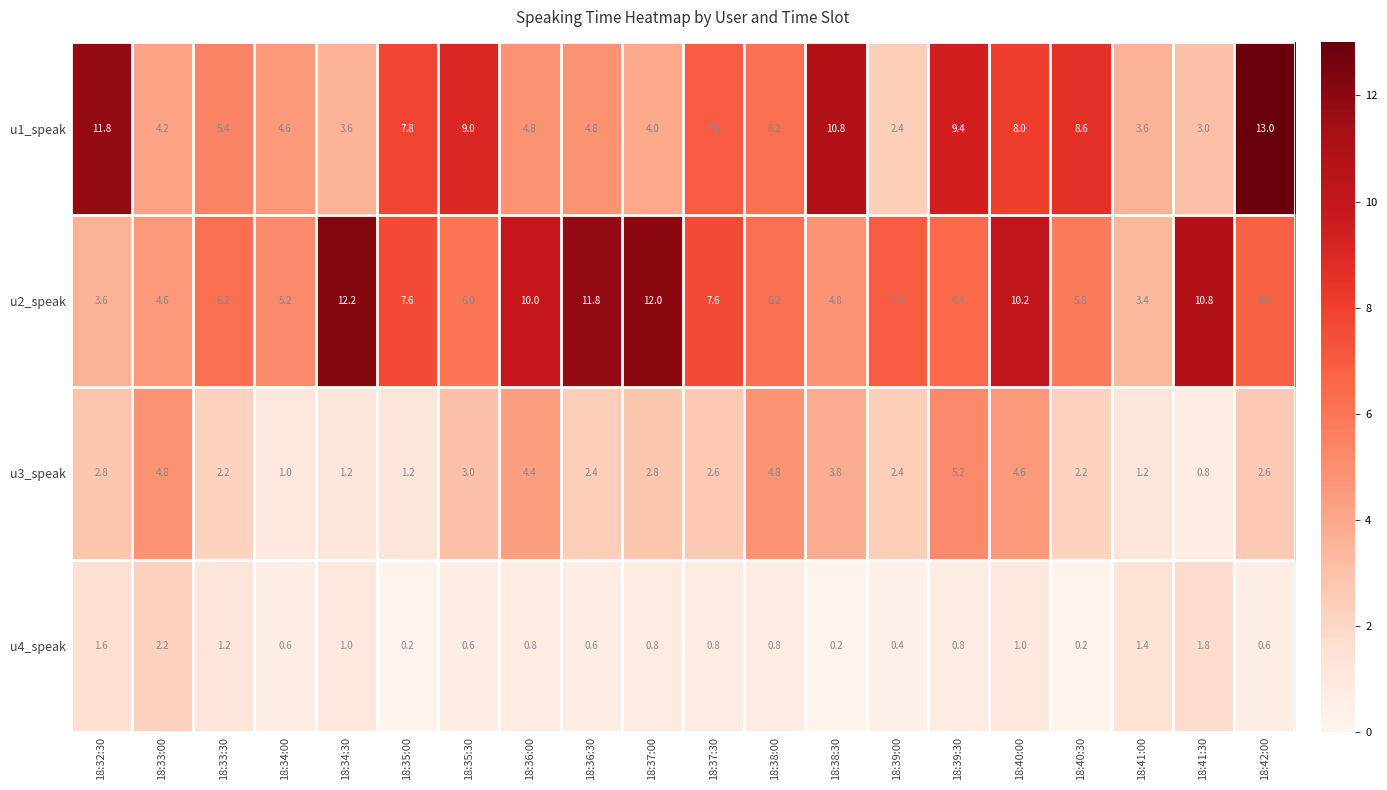

At which category is the sum across all series the highest?

18:40:00